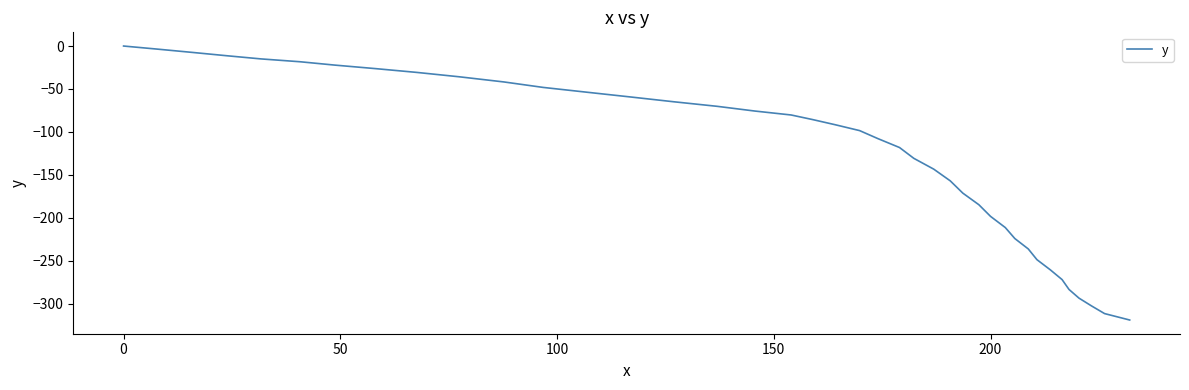

How many values are below -91?

21